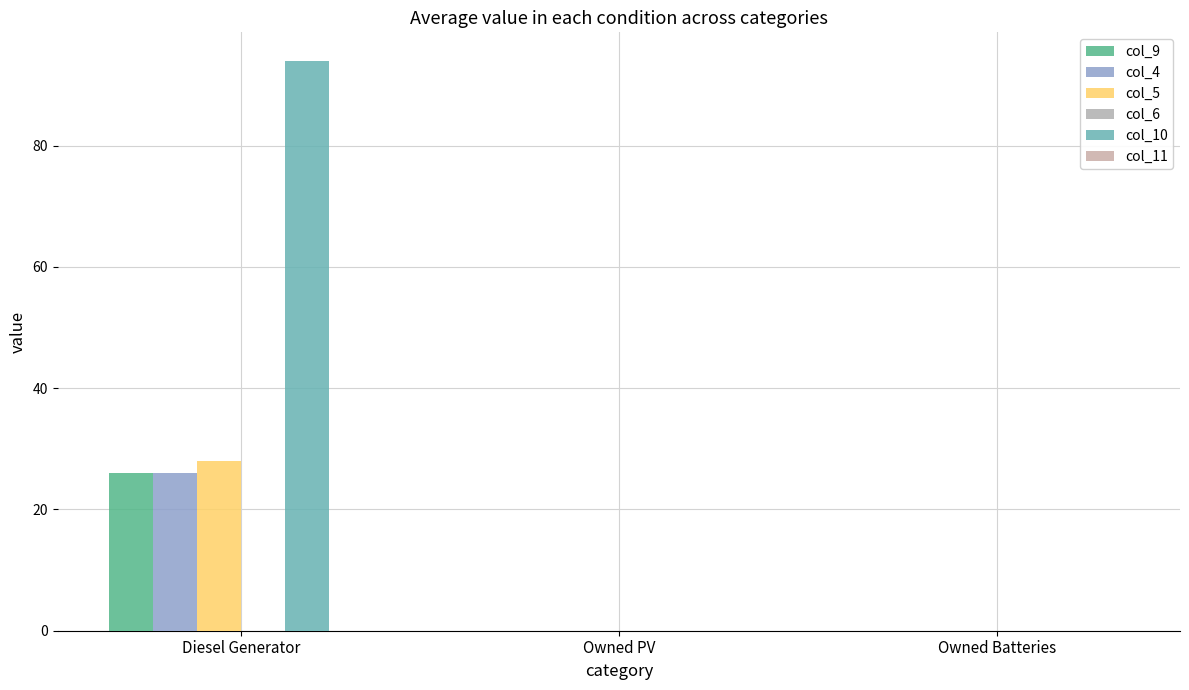

The col_4 series shows 16 at Owned Batteries. True or false?

False